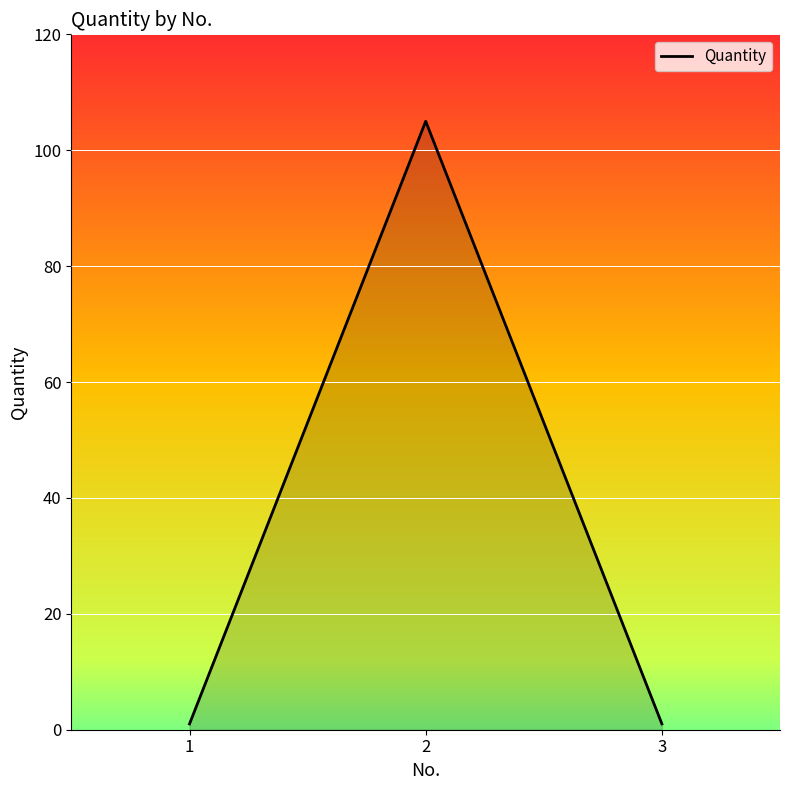

What is the maximum value shown in the chart?

105